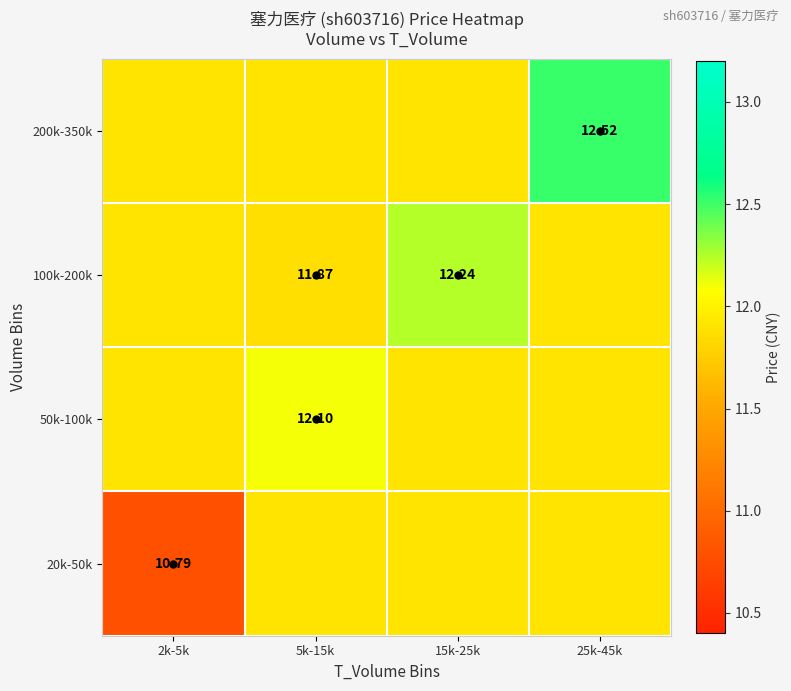

What is the approximate value of 50k-100k at 5k-15k?

12.1